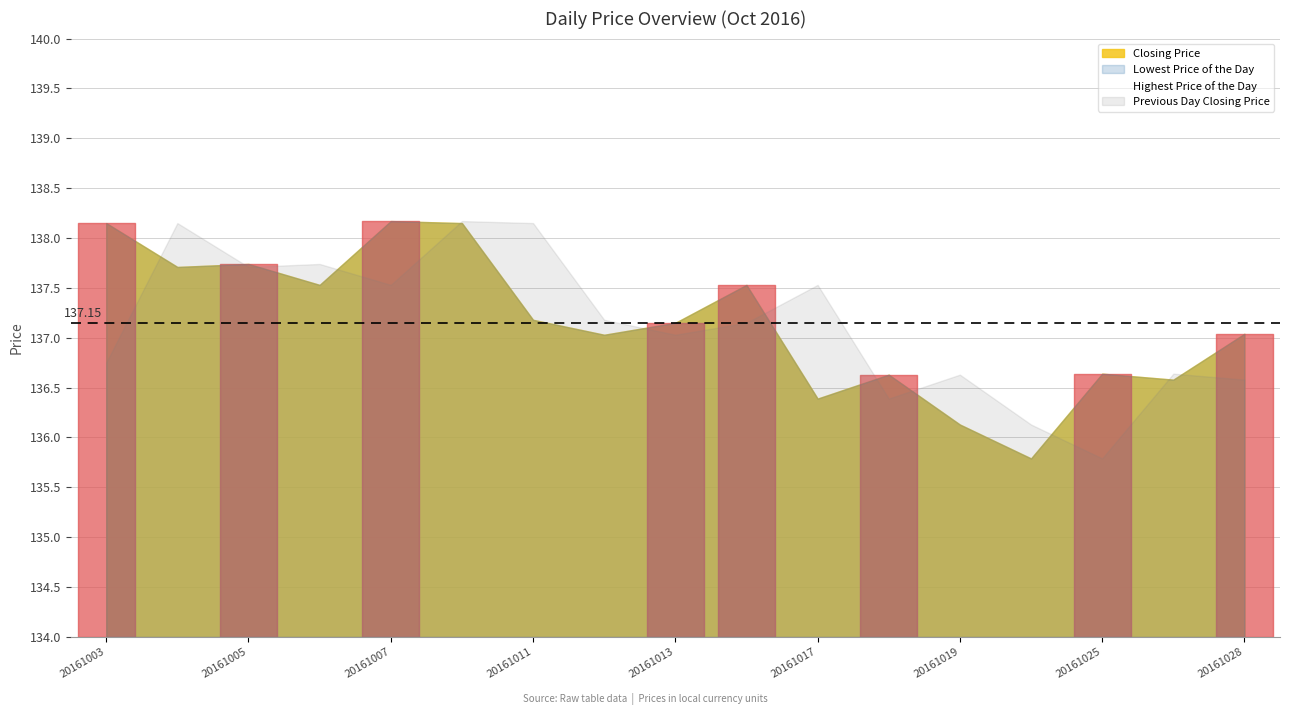

In Previous Day Closing Price, how many points are higher than both neighbors (excluding endpoints)?

6